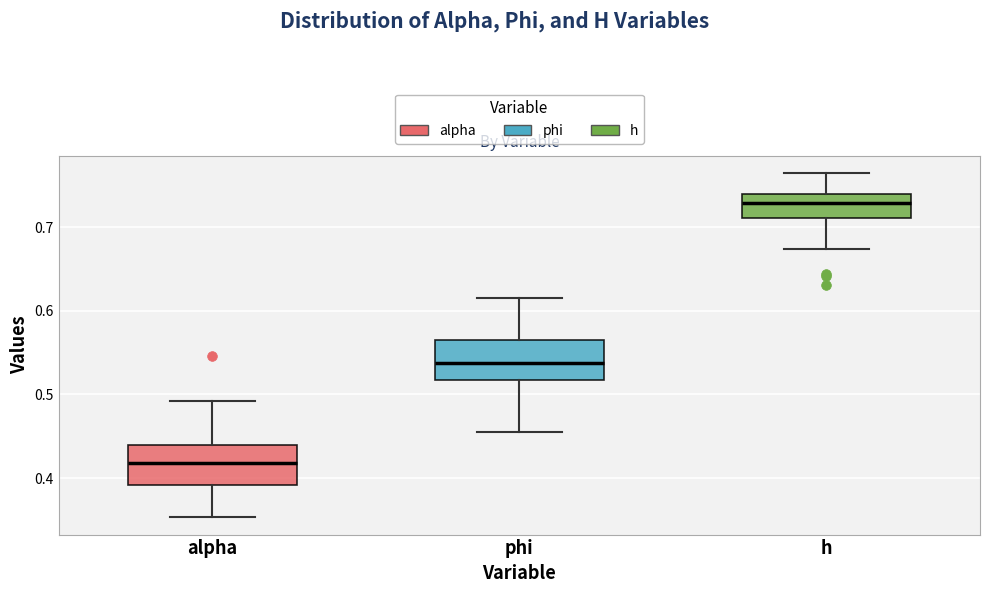

Which box has the highest median line?

h